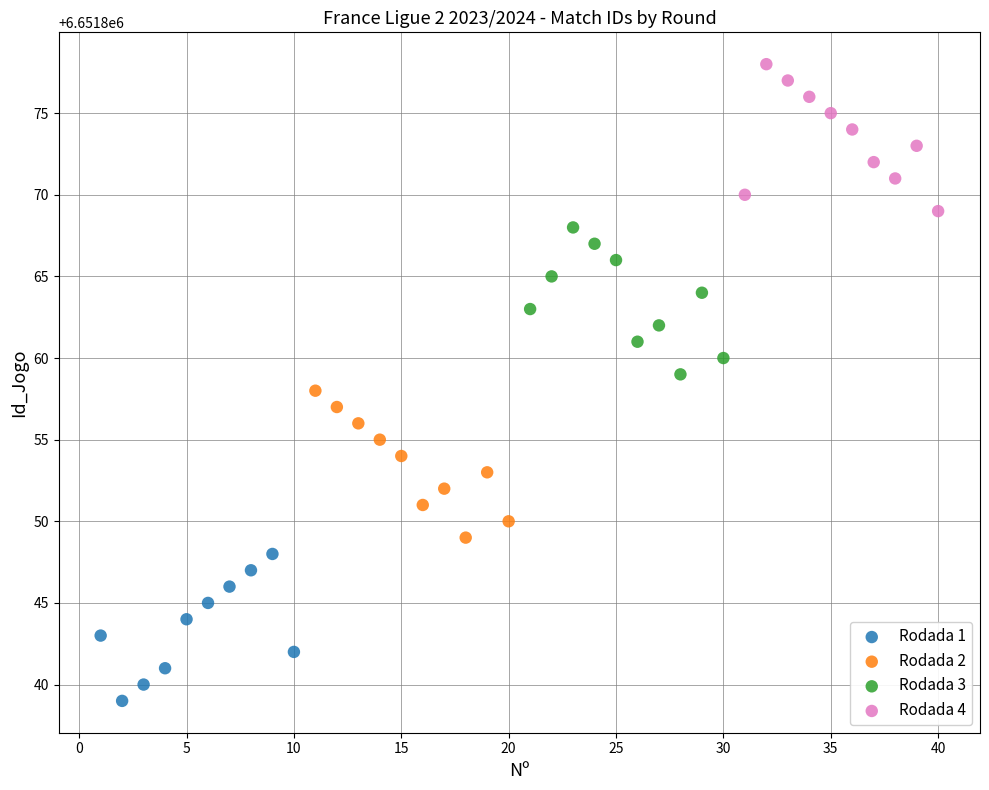

Which series reaches the minimum Y coordinate?

Rodada 1